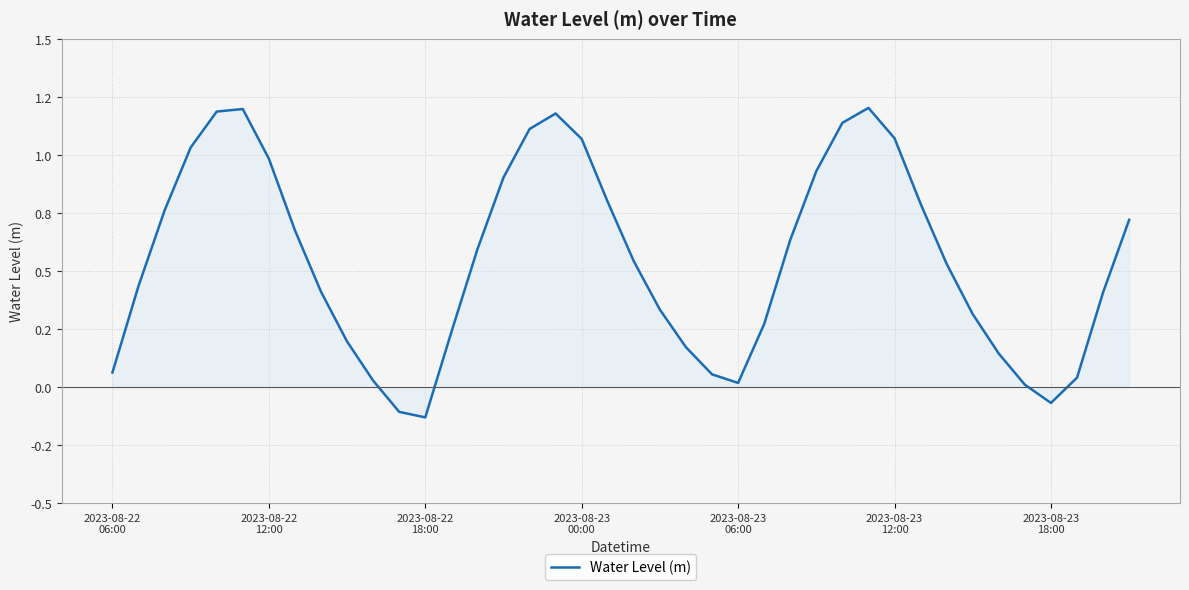

What is the difference between the maximum and minimum values?

1.3